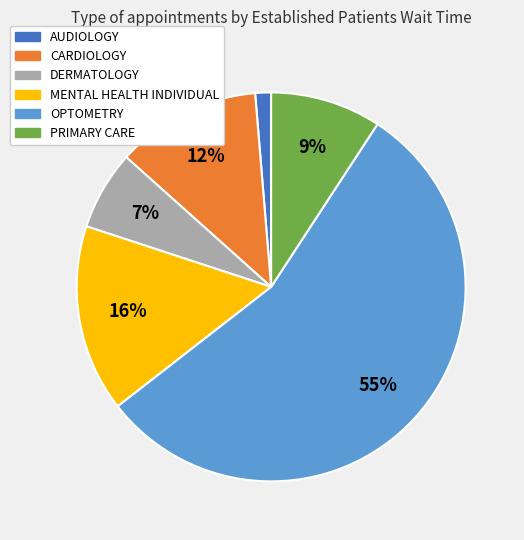

Which has a higher value, PRIMARY CARE or AUDIOLOGY?

PRIMARY CARE